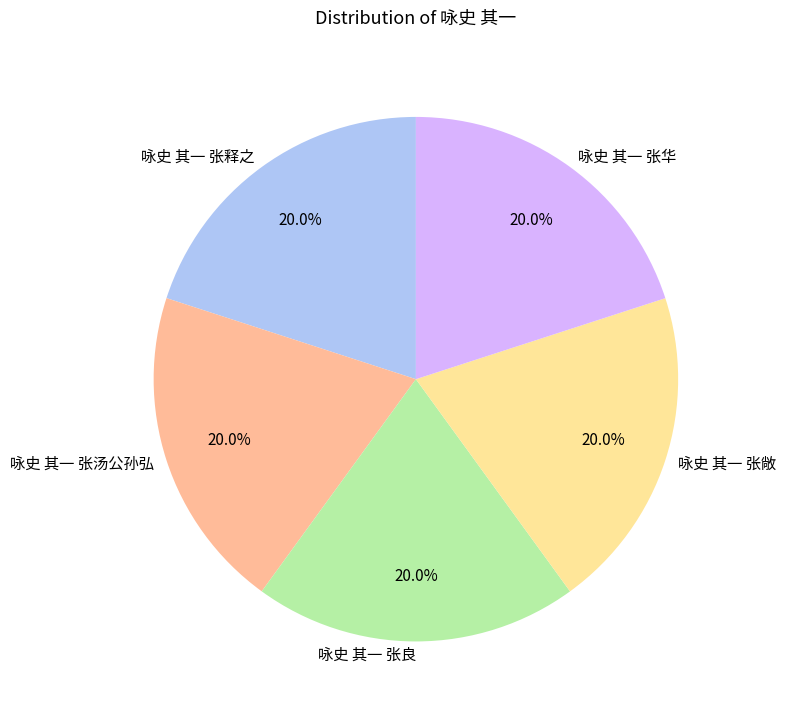

Is 咏史 其一 张汤公孙弘 the majority of the pie?

No